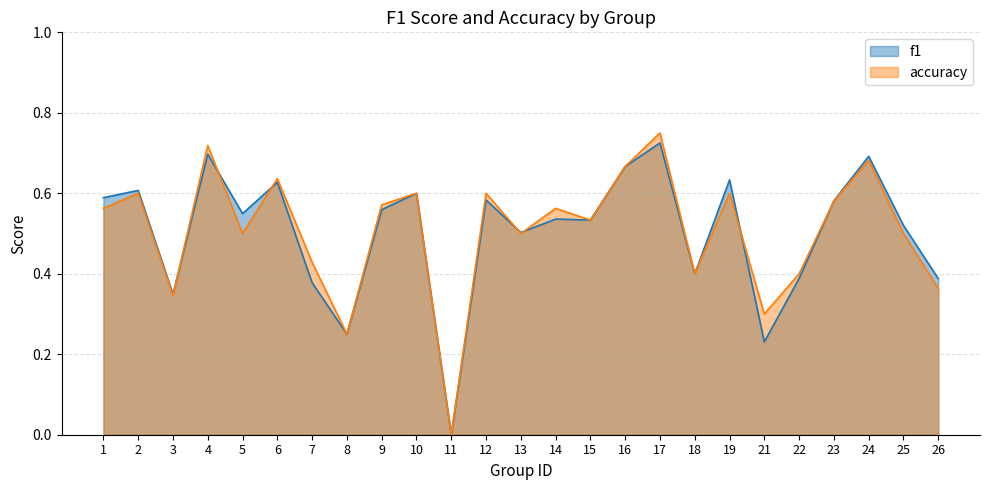

Between 6 and 8, which series saw the biggest shift?

accuracy